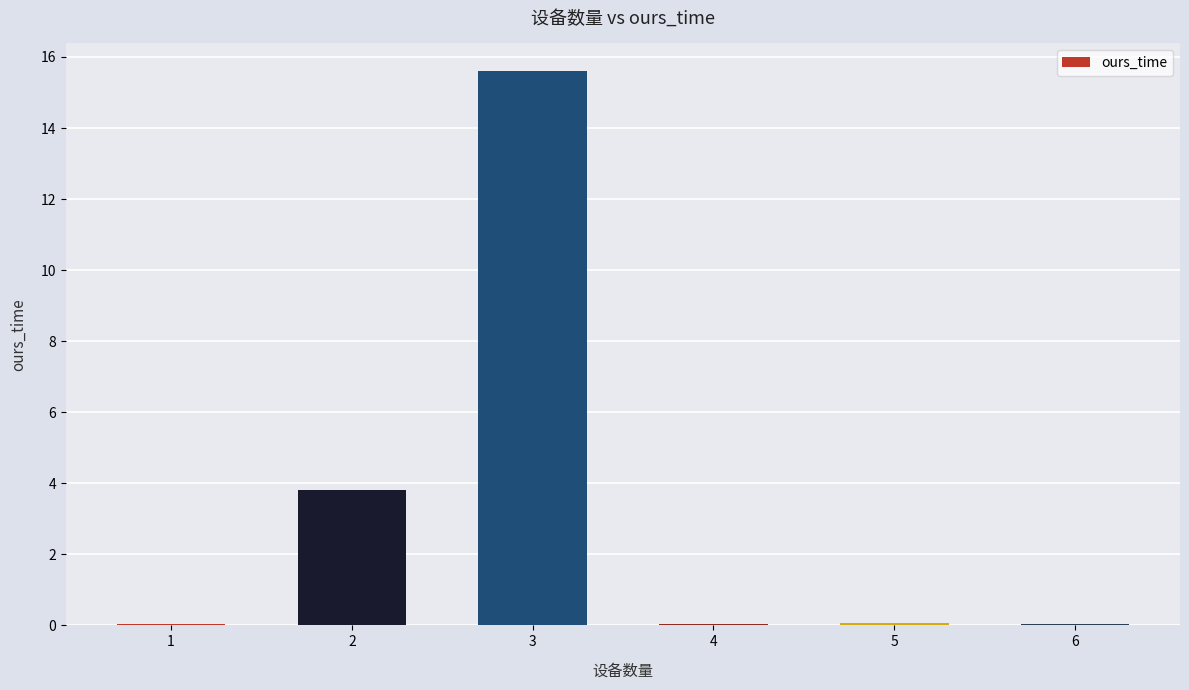

What is the maximum value shown in the chart?

15.6